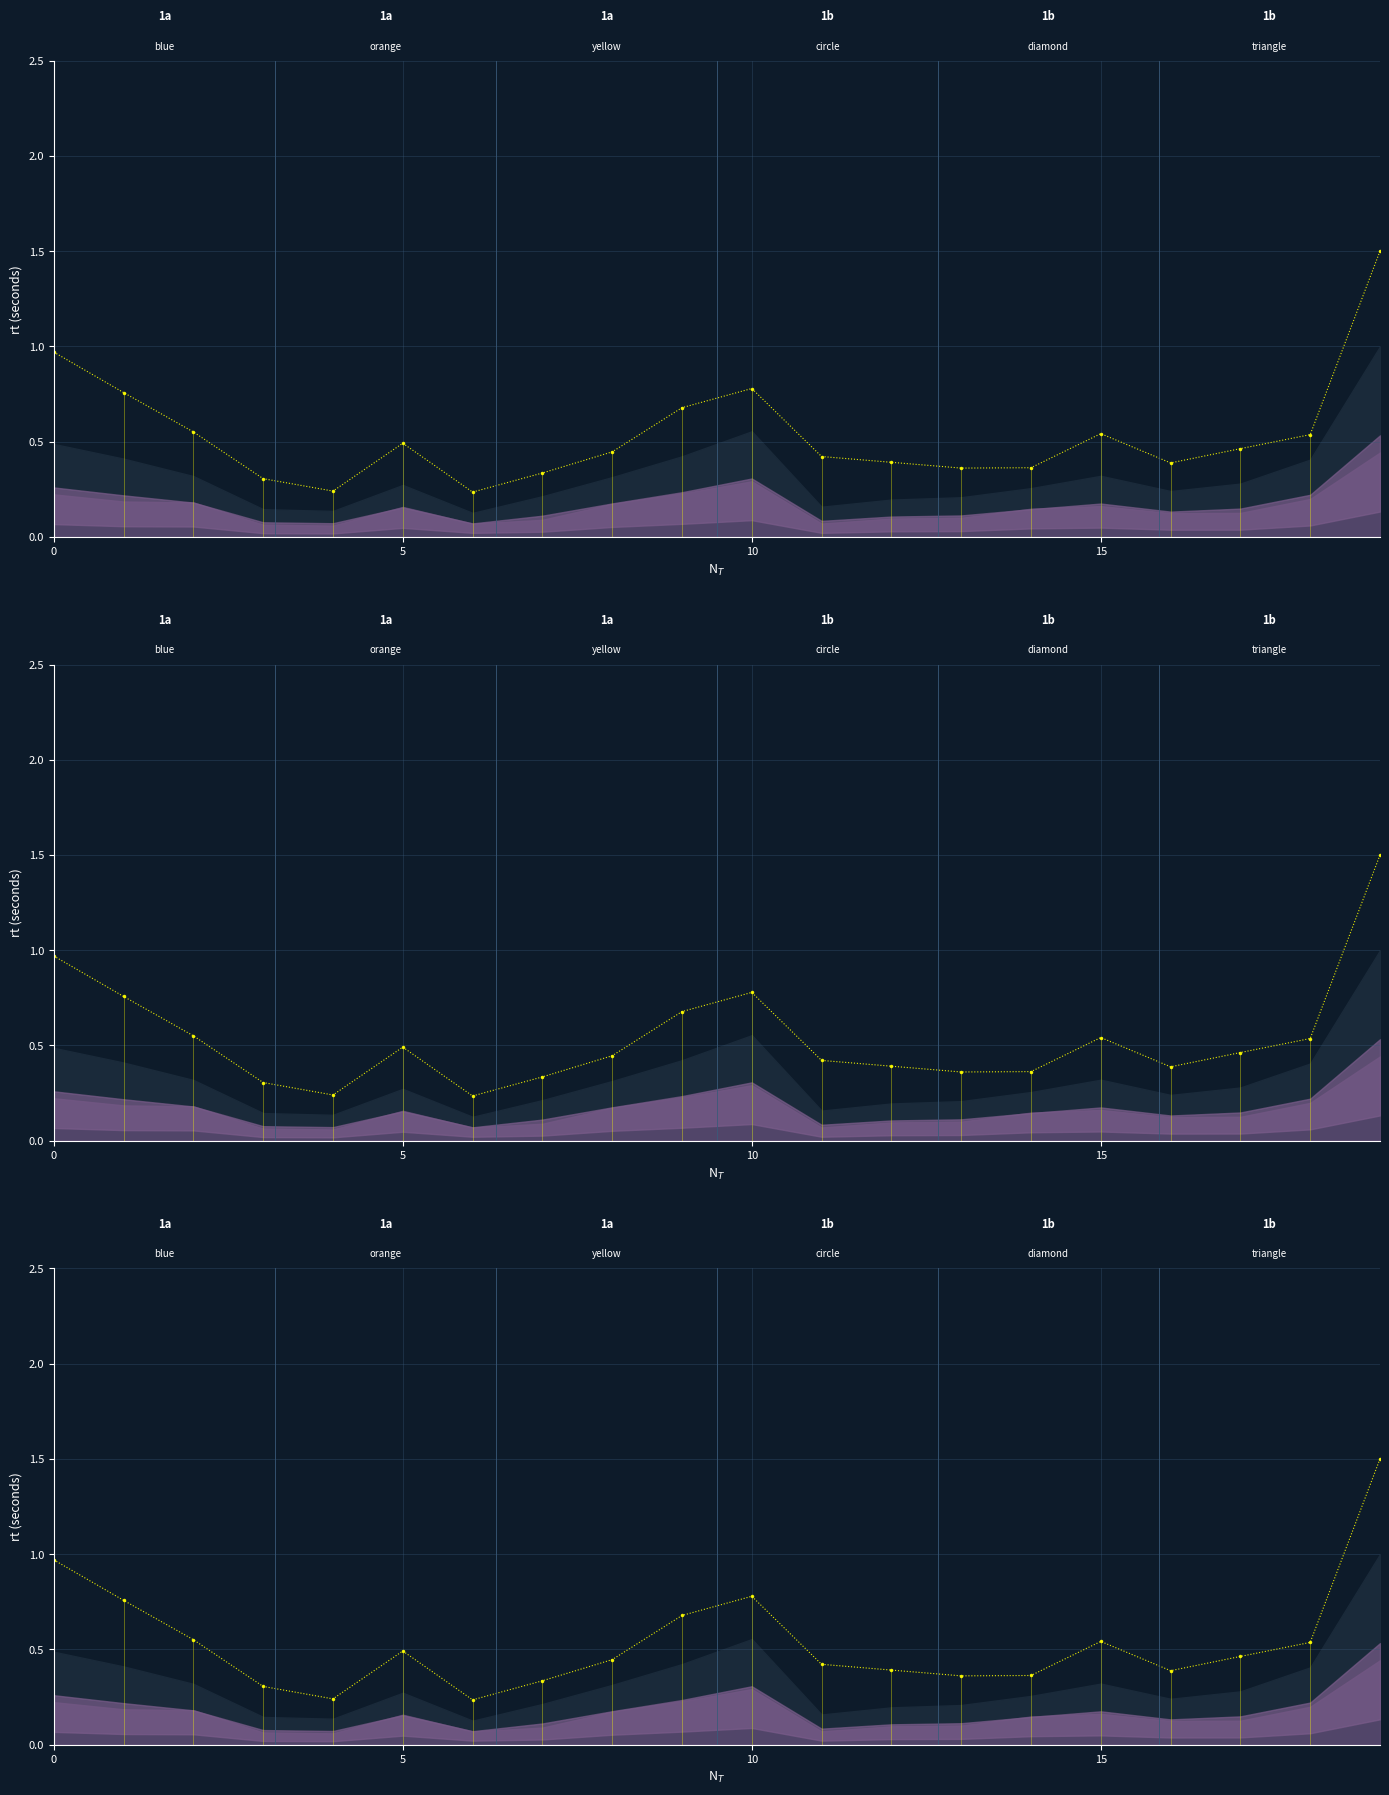

True or false: the data has more than 0 interior local peaks.

True